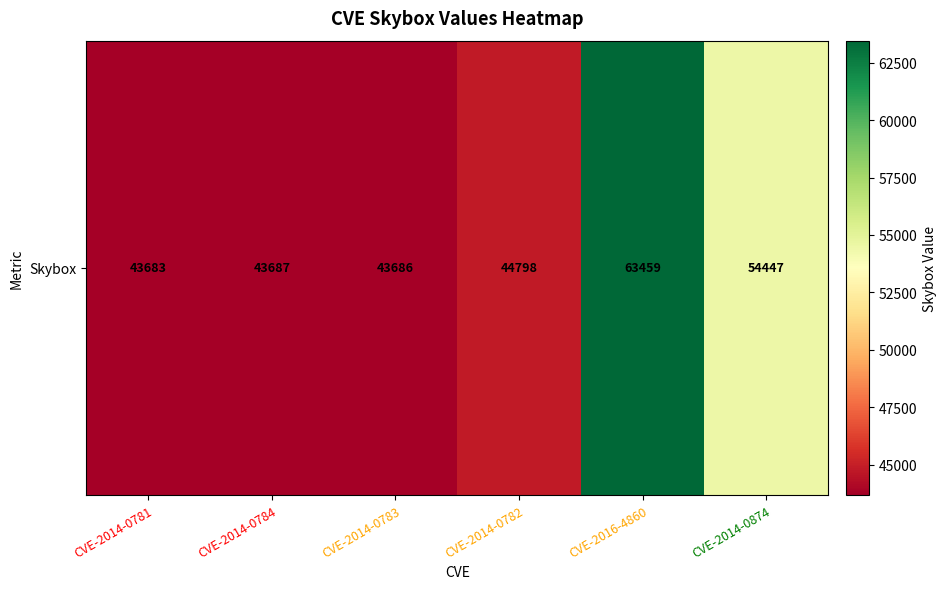

What is the average value?

48960